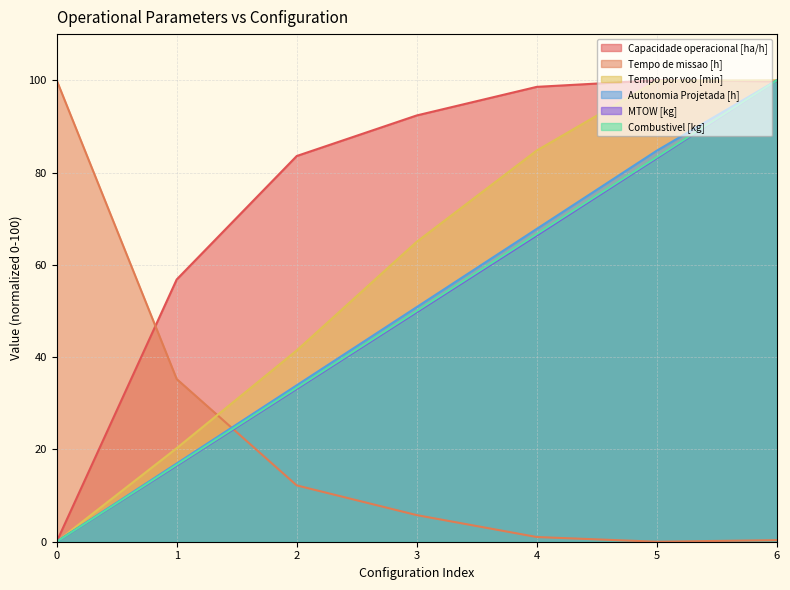

What is the difference between the highest and lowest values at 1?

40.3